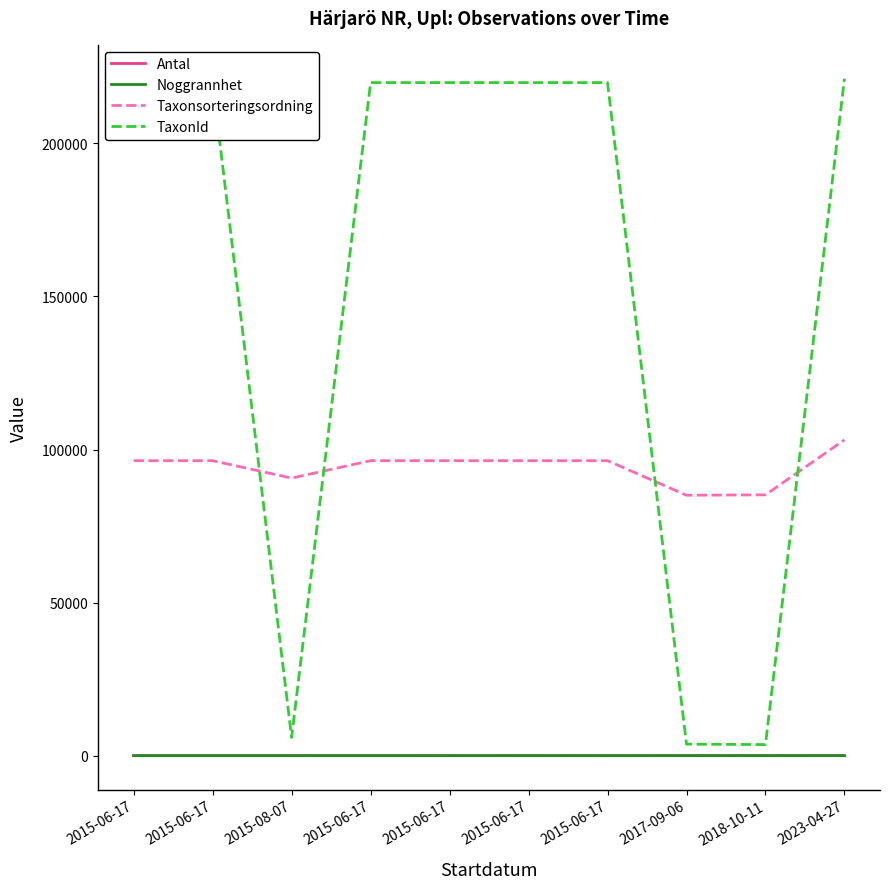

What is the difference between the maximum and minimum values in the Antal series?

30